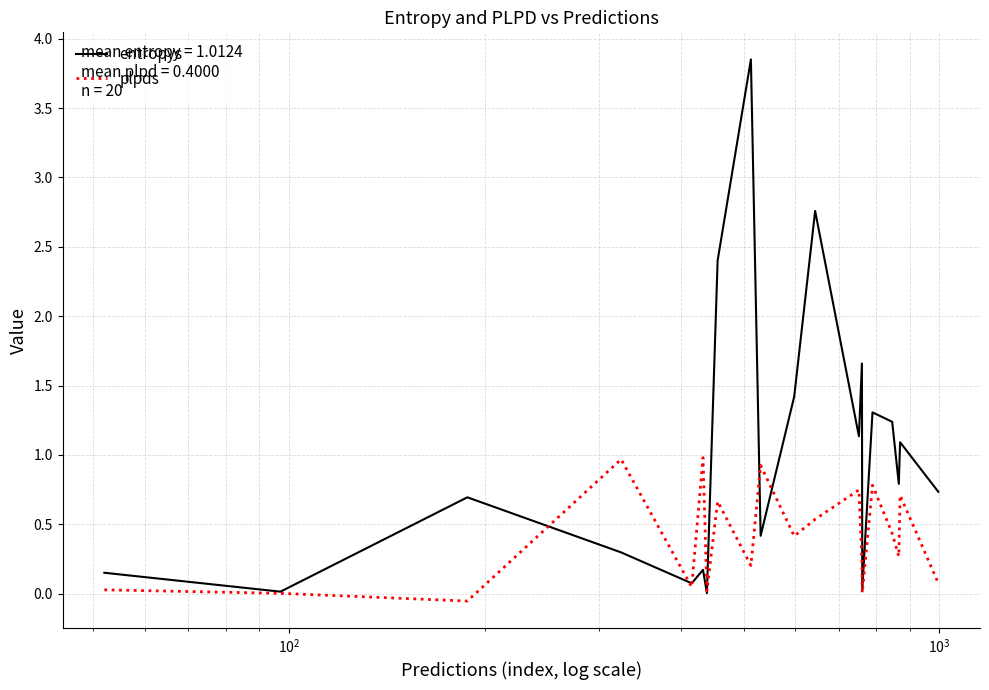

How many distinct data groups are displayed?

2